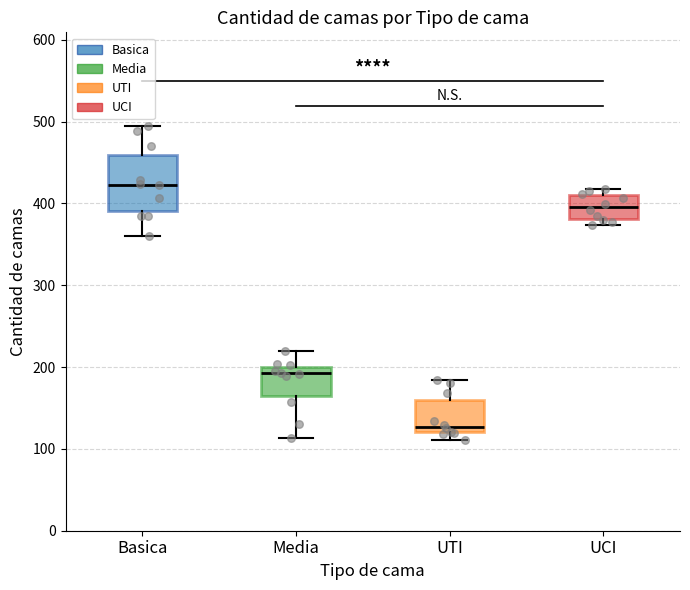

Where does the median line of the box for UCI sit on the y-axis? The values are not printed on the chart, so give them approximately, as read against the axis.

400